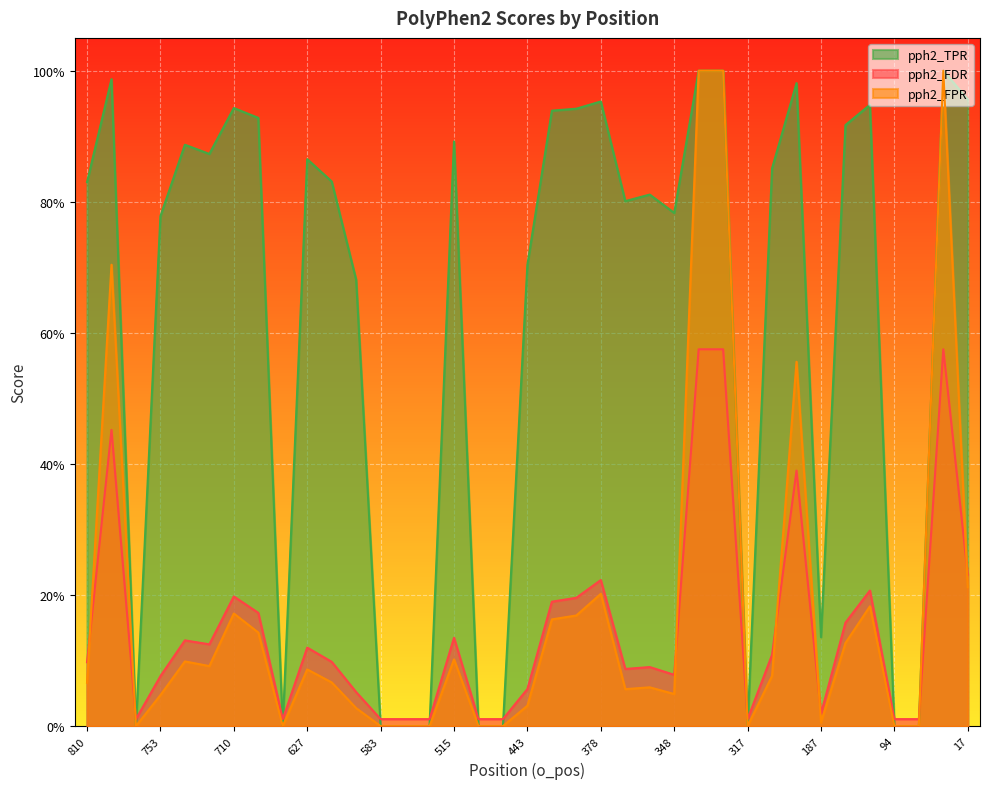

Reading right to left, what are all the values shown in this chart?

pph2_FDR: 0.2	0.6	0.0	0.0	0.2	0.2	0.0	0.4	0.1	0.0	0.6	0.6	0.1	0.1	0.1	0.2	0.2	0.2	0.1	0.0	0.0	0.1	0.0	0.0	0.0	0.1	0.1	0.1	0.0	0.2	0.2	0.1	0.1	0.1	0.0	0.5	0.1
pph2_FPR: 0.2	1.0	0.0	0.0	0.2	0.1	0.0	0.6	0.1	0.0	1.0	1.0	0.0	0.1	0.1	0.2	0.2	0.2	0.0	0.0	0.0	0.1	0.0	0.0	0.0	0.0	0.1	0.1	0.0	0.1	0.2	0.1	0.1	0.0	0.0	0.7	0.1
pph2_TPR: 1.0	1.0	0.0	0.0	0.9	0.9	0.1	1.0	0.9	0.0	1.0	1.0	0.8	0.8	0.8	1.0	0.9	0.9	0.7	0.0	0.0	0.9	0.0	0.0	0.0	0.7	0.8	0.9	0.0	0.9	0.9	0.9	0.9	0.8	0.0	1.0	0.8